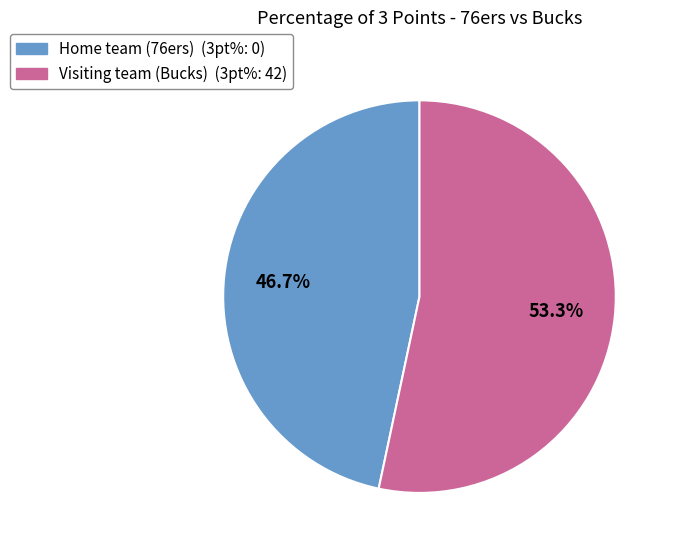

What percentage is the Visiting team (Bucks) slice, to the nearest percent?

53%